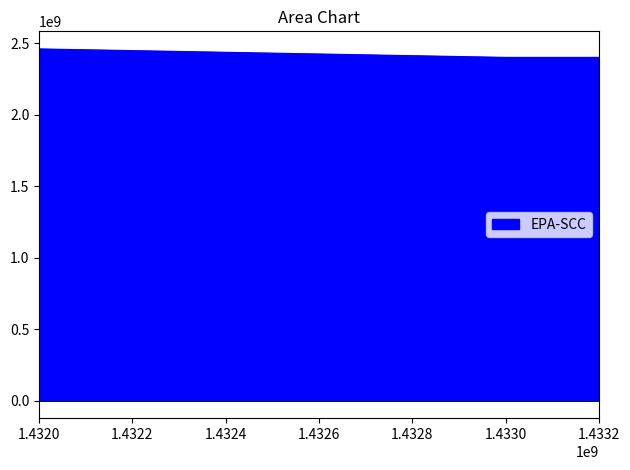

What is the minimum value shown in the chart?

2401001000